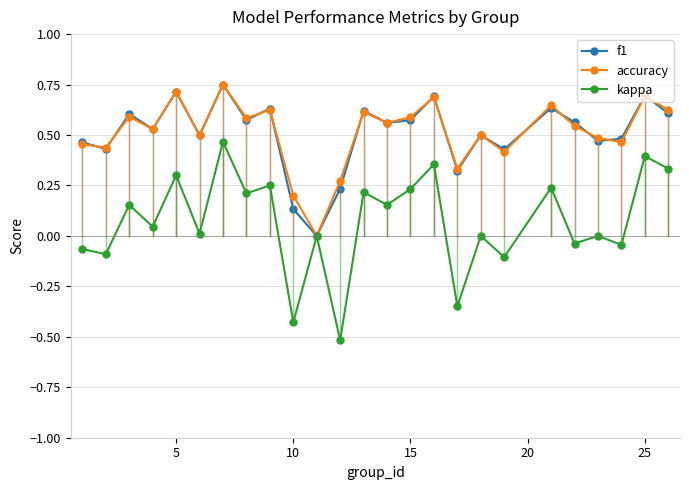

Which series has the widest spread of values?

kappa